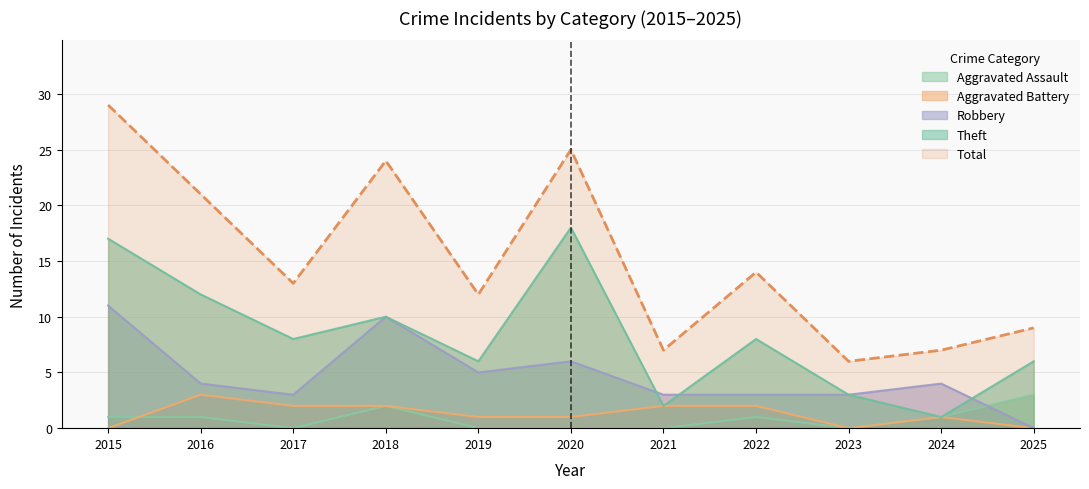

The Robbery series shows 4 at 2021. True or false?

False